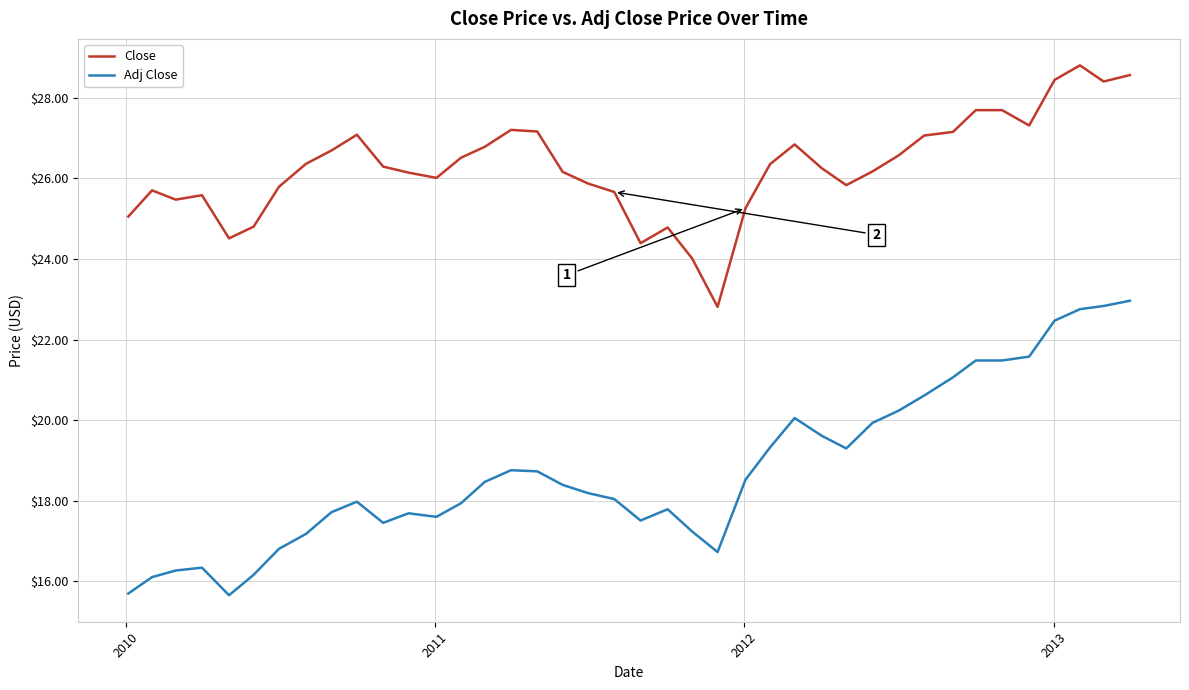

Which series has the largest total across all categories?

Close